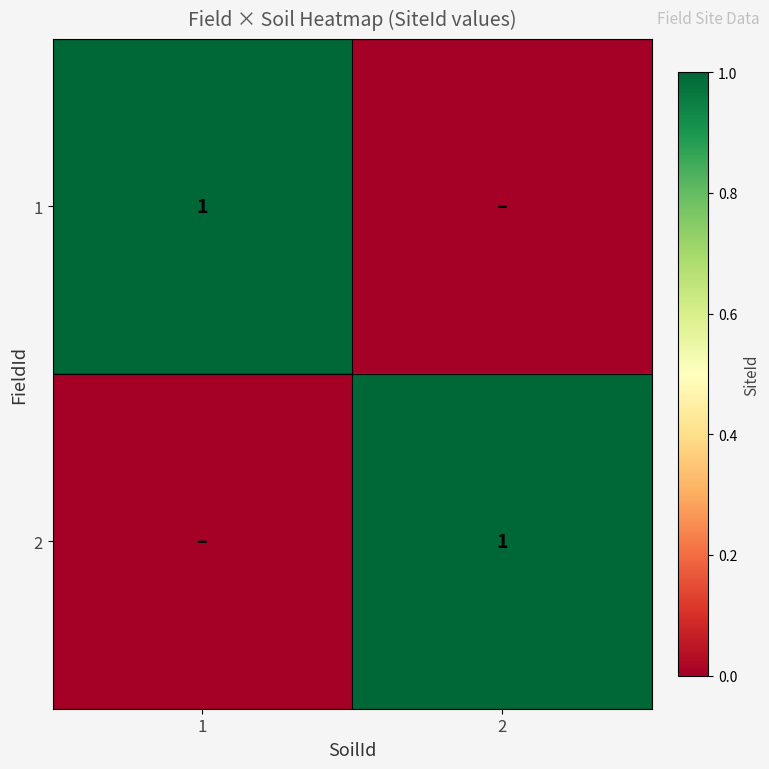

Is it true that 2 equals 1 at 2?

True